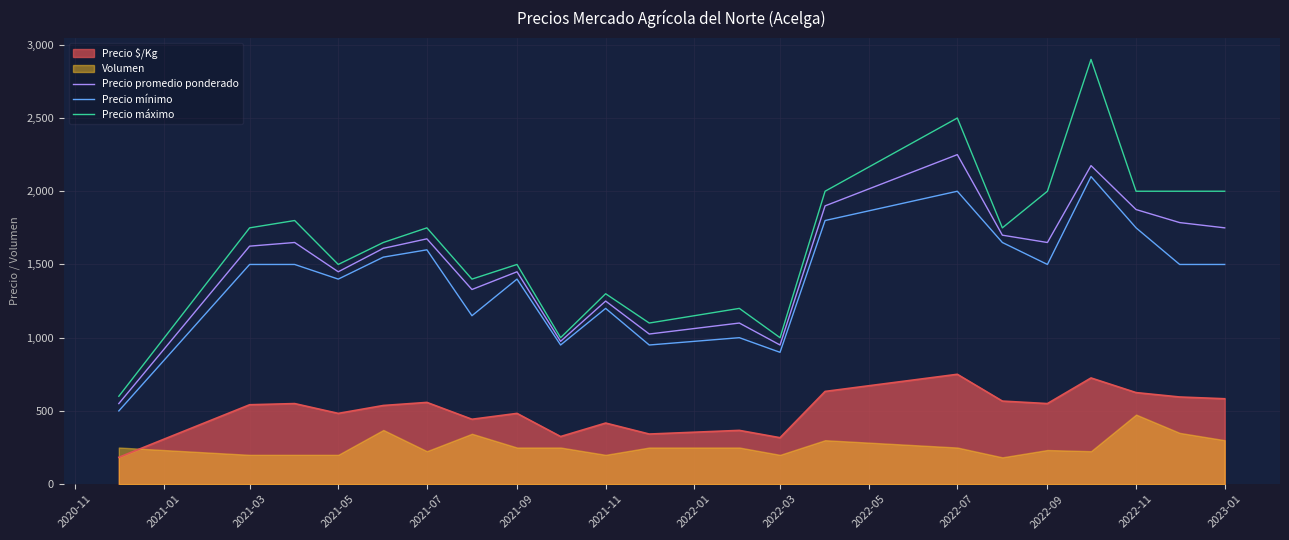

True or false: Precio $/Kg and Precio mínimo cross at least once.

False